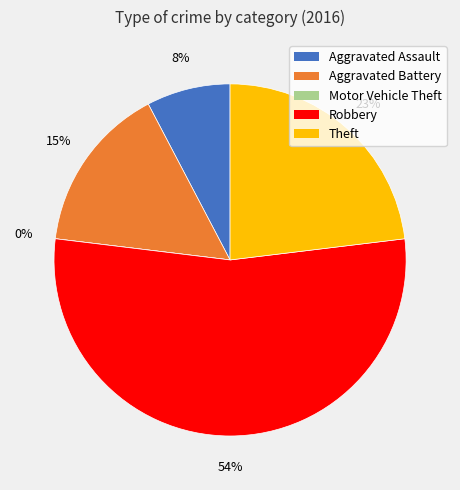

Which has a higher value, Robbery or Aggravated Battery?

Robbery